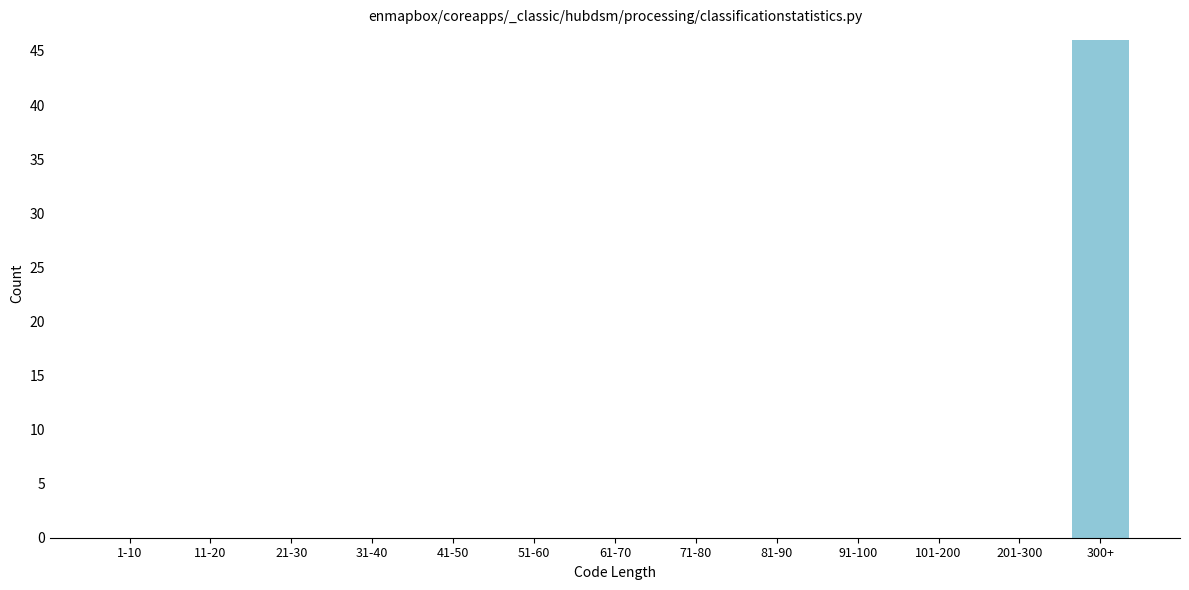

Reading left to right, what are all the values shown in this chart?

1-10=0	11-20=0	21-30=0	31-40=0	41-50=0	51-60=0	61-70=0	71-80=0	81-90=0	91-100=0	101-200=0	201-300=0	300+=46